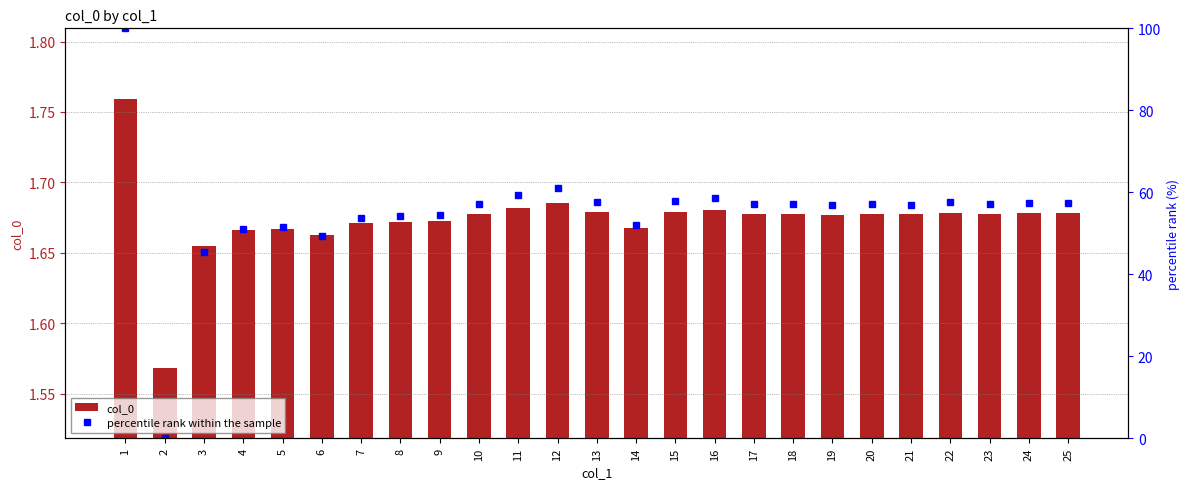

True or false: col_0 has a value of 2.8 at 1.

False